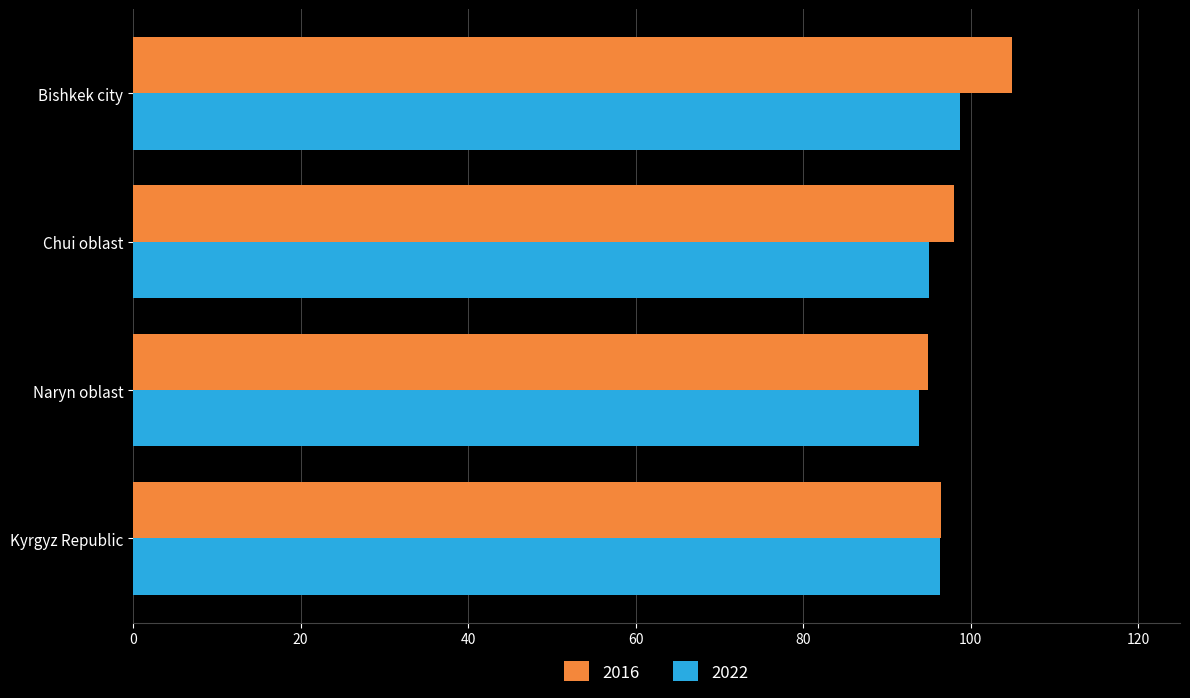

What is the smallest value displayed?

93.8